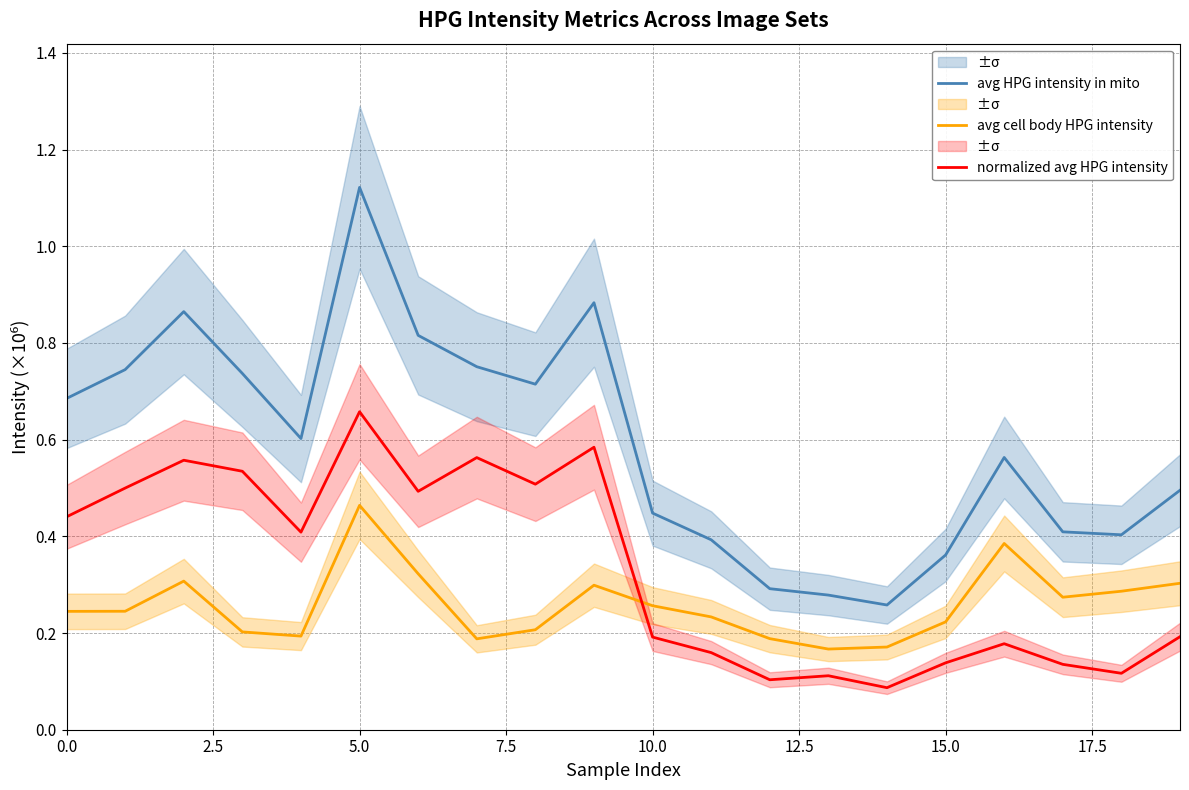

Between which two adjacent categories do normalized avg HPG intensity and avg cell body HPG intensity first intersect?

9 and 10